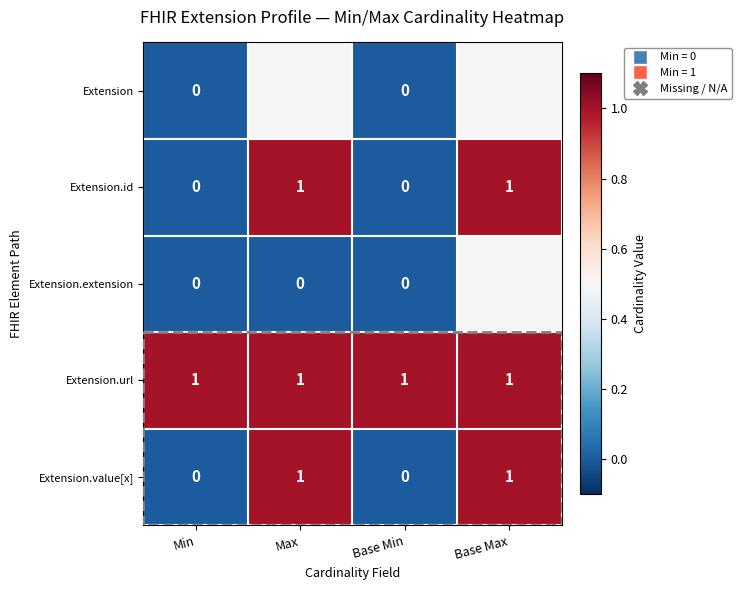

Is the value of Extension.extension at Max greater than the value of Extension.id at Base Max?

No